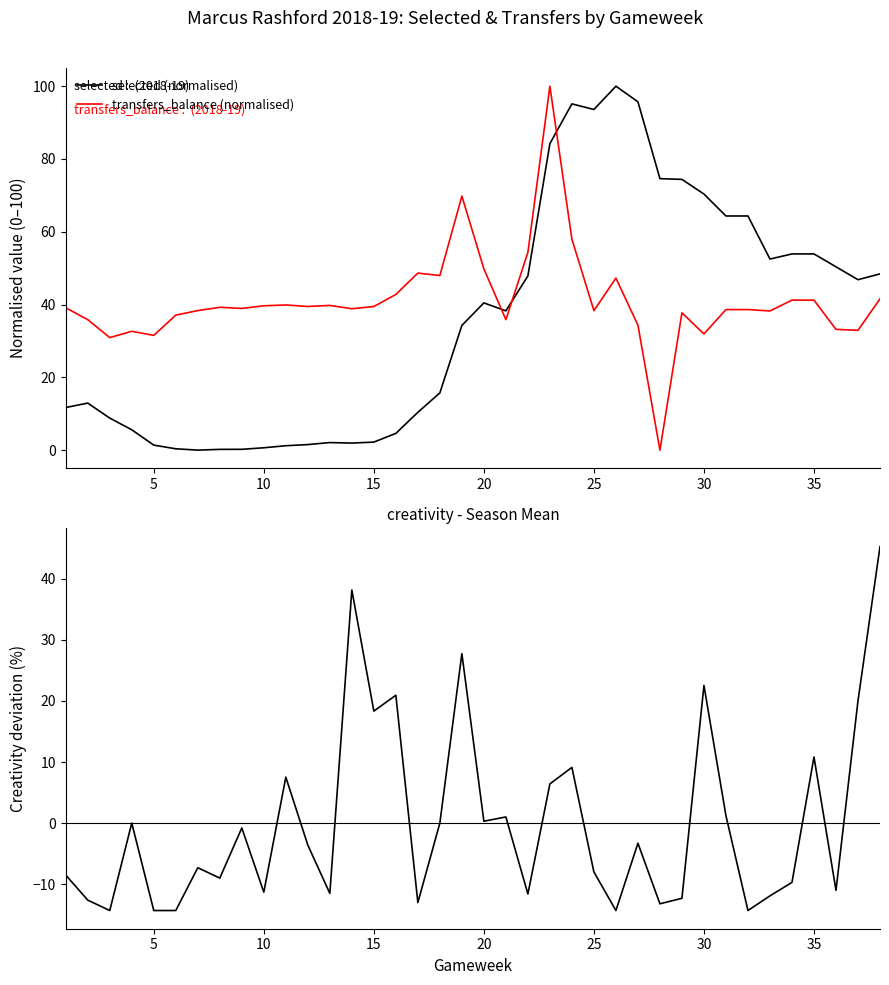

Which series has the widest spread of values?

selected (normalised)